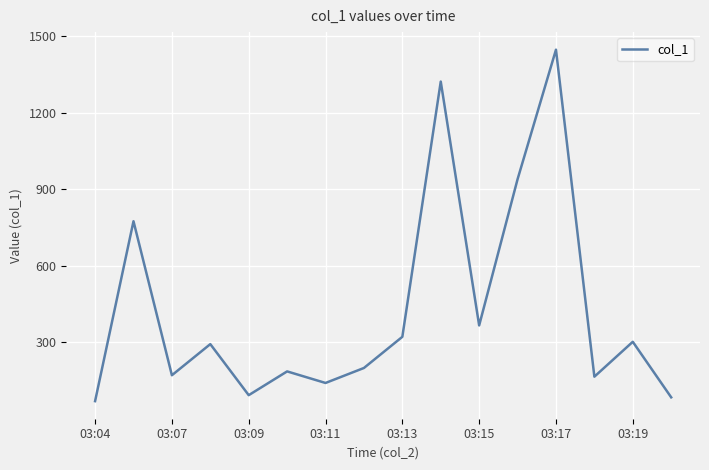

What is the average value?

429.7